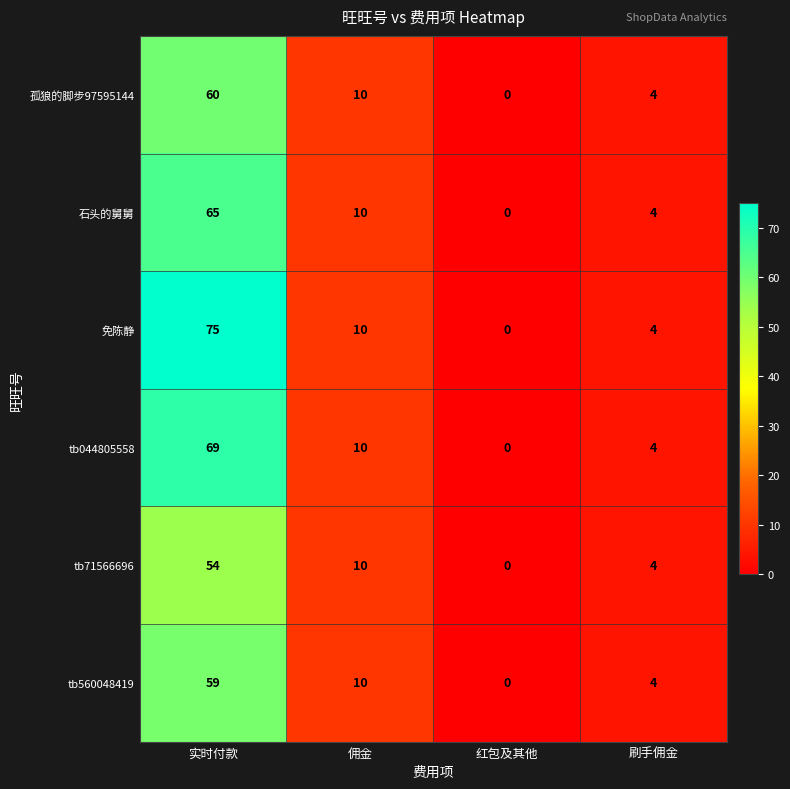

Which category has the lowest value in the 石头的舅舅 series?

红包及其他